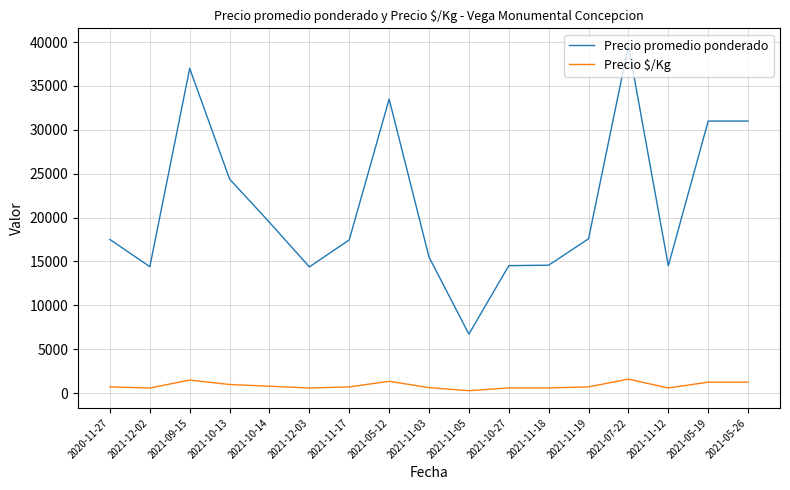

Is it true that Precio $/Kg equals 1340 at 2021-05-12?

True